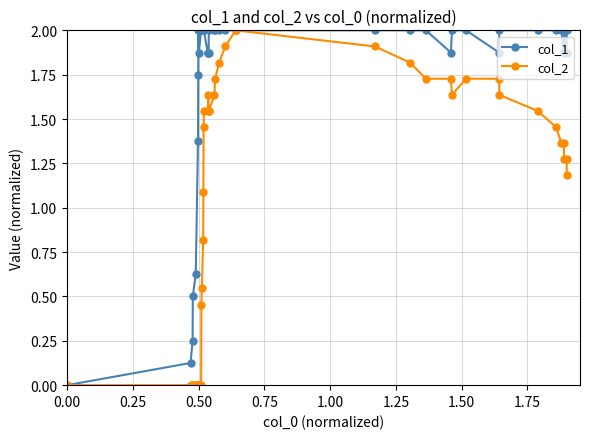

List the series in order of their overall mean, lowest first.

col_2, col_1